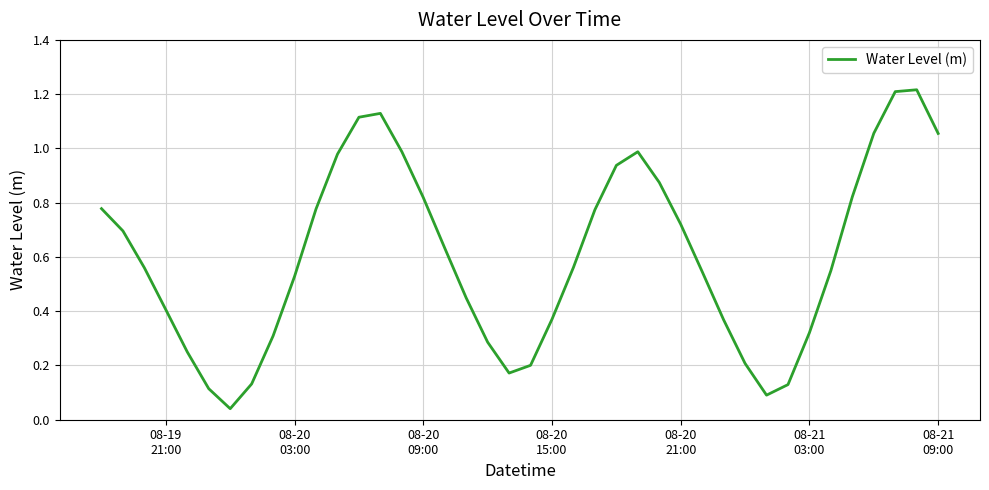

Is this an area chart (filled region under the line)?

No